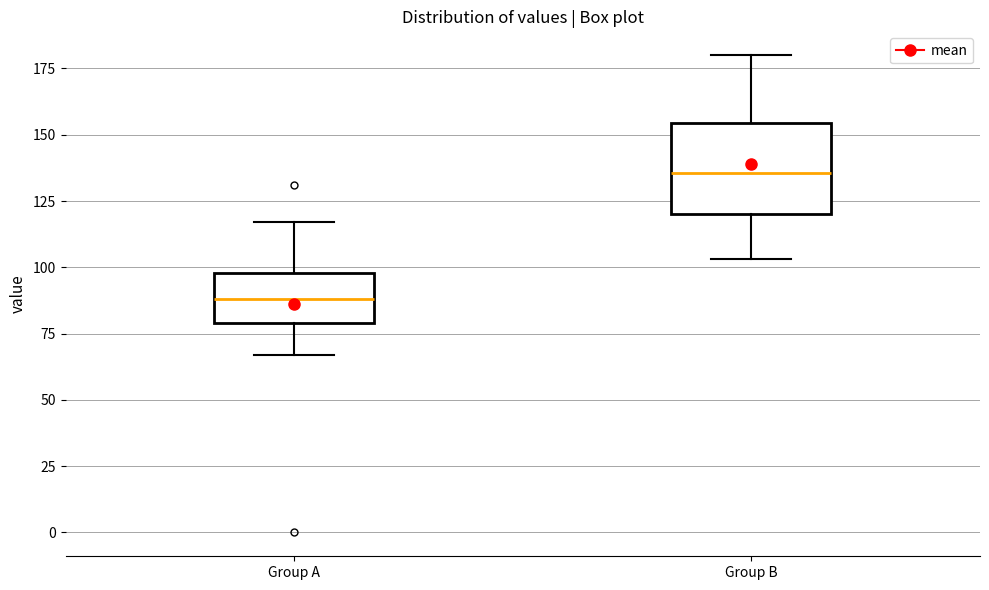

Reading left to right, transcribe this box plot: for each box, give where its median line is, the range the box spans, and where its two whiskers end, as read against the y-axis. The values are not printed on the chart, so give them approximately, as read against the axis.

Group A: median 90, box 80 to 100, whiskers 65 to 115
Group B: median 135, box 120 to 155, whiskers 105 to 180